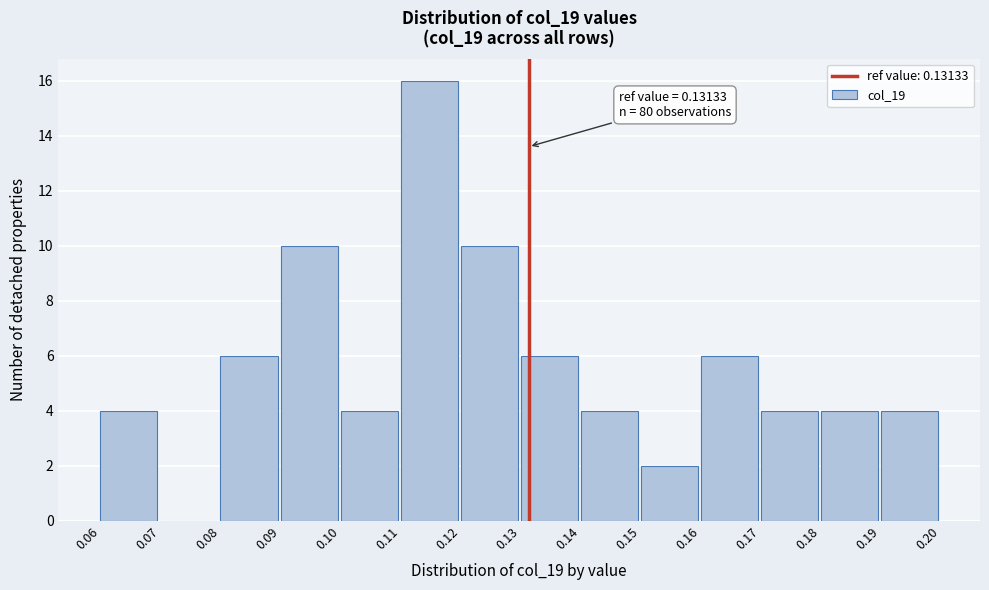

Over which range of the x-axis is the bar tallest?

0.11 to 0.12